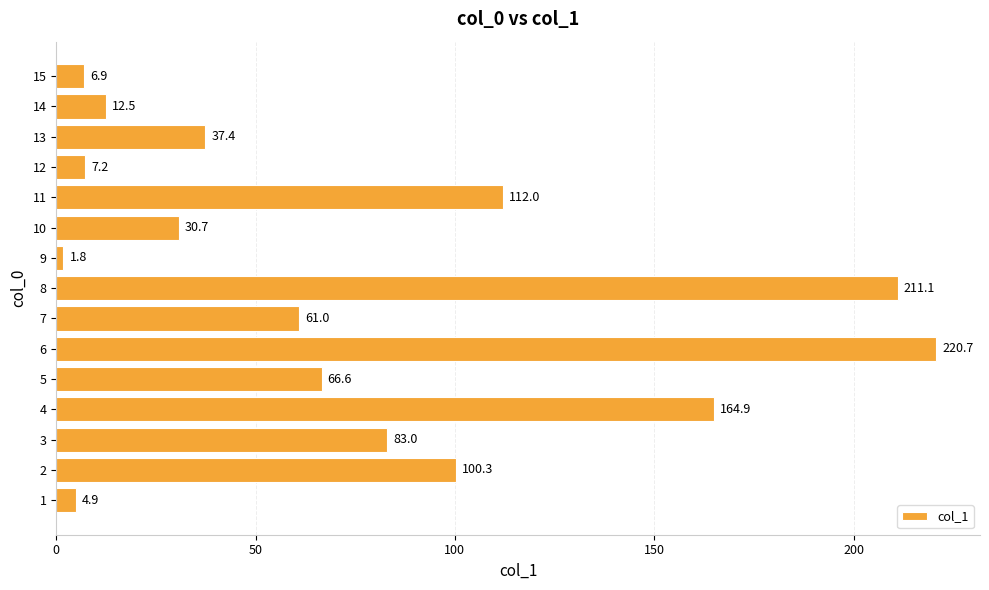

What is the ratio of the value at 13 to the value at 12?

5.2